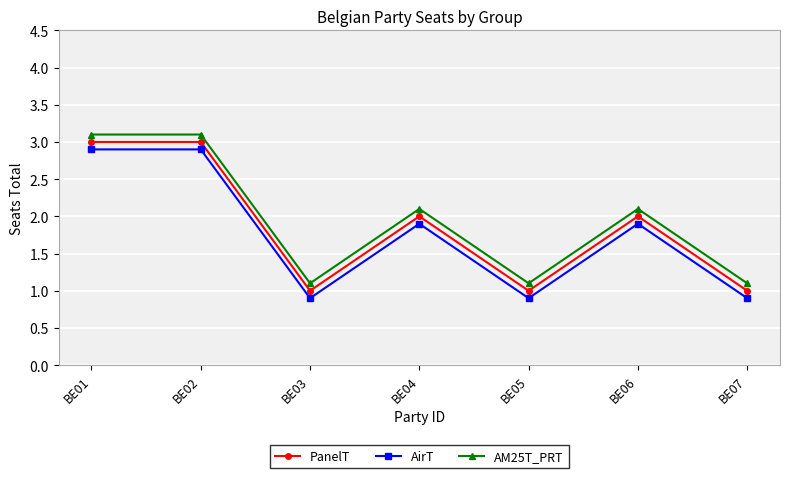

What is the difference between the highest and lowest values at BE07?

0.2